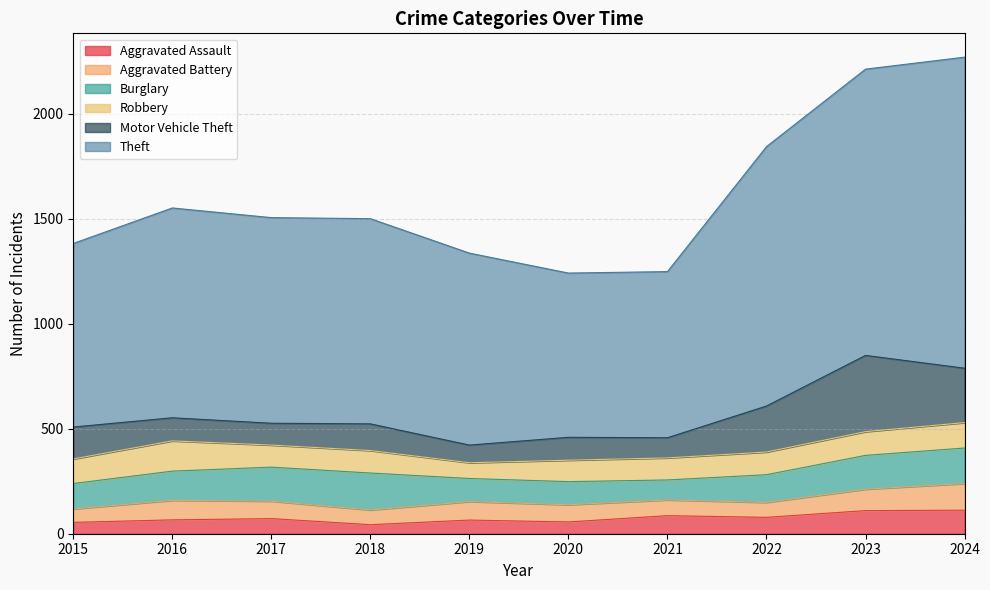

At which label does Burglary reach its minimum?

2021